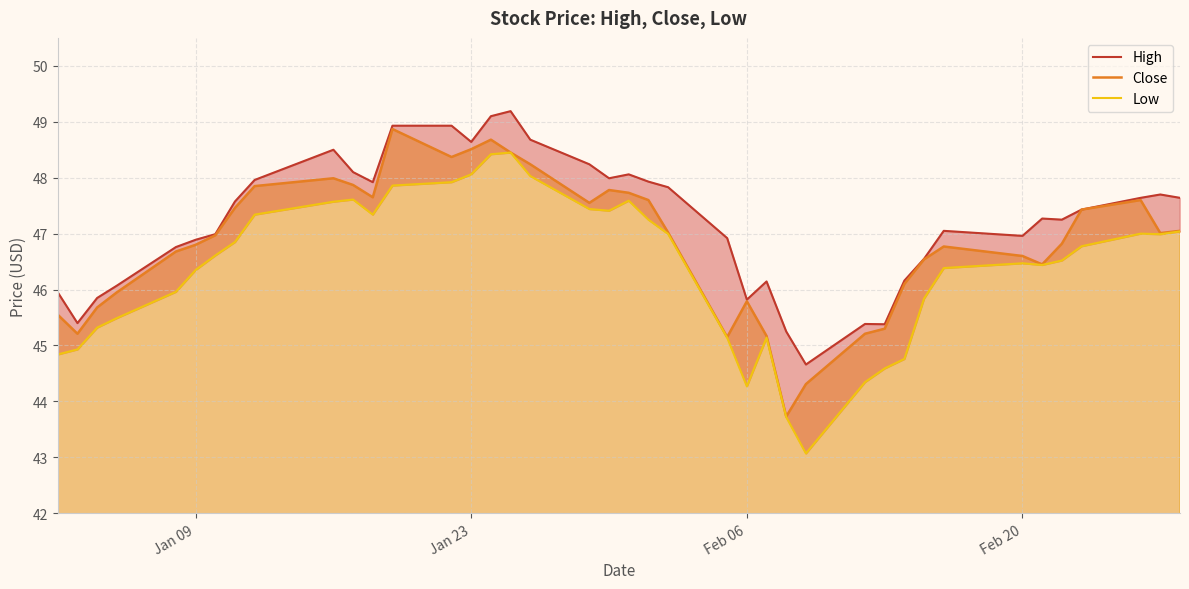

What is the average value of the High series?

47.2